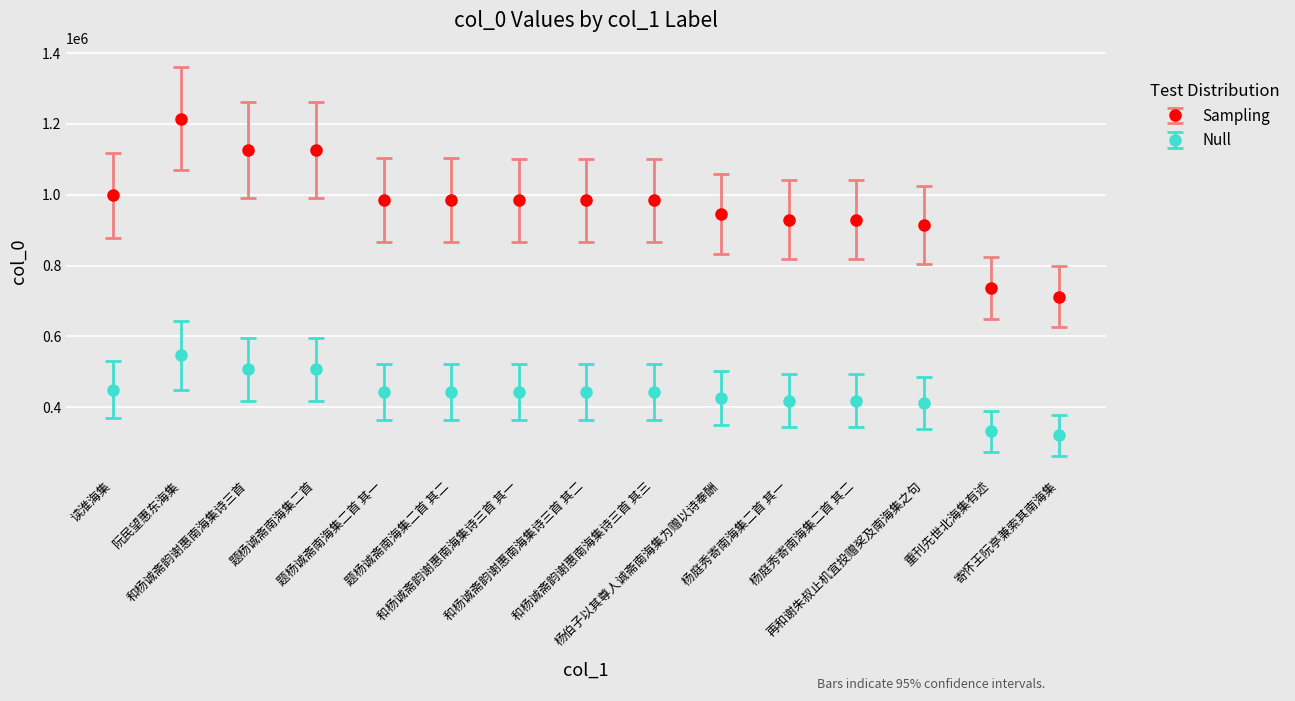

What is the value of the Sampling point at the 4th from the left?

1125568.0